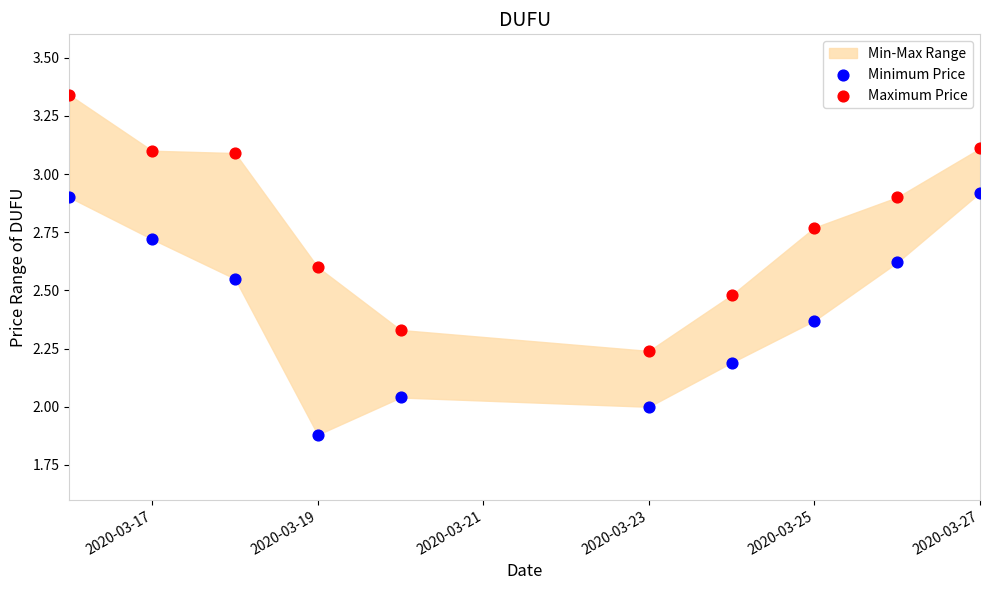

Which series contains the highest Y value?

Maximum Price